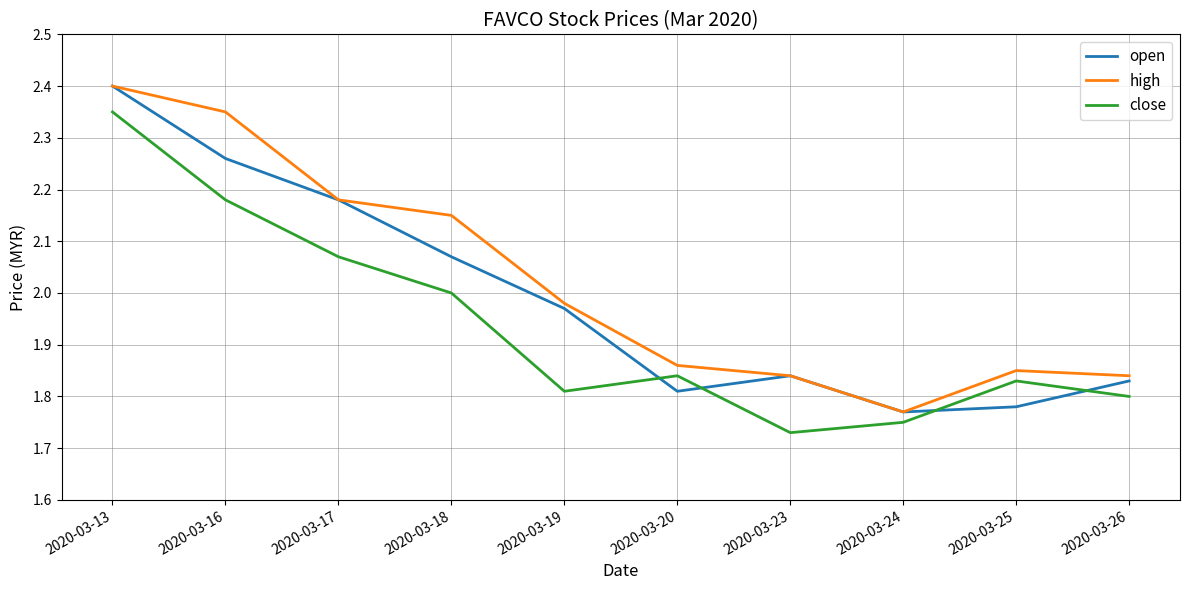

The open series shows 3.6 at 2020-03-13. True or false?

False